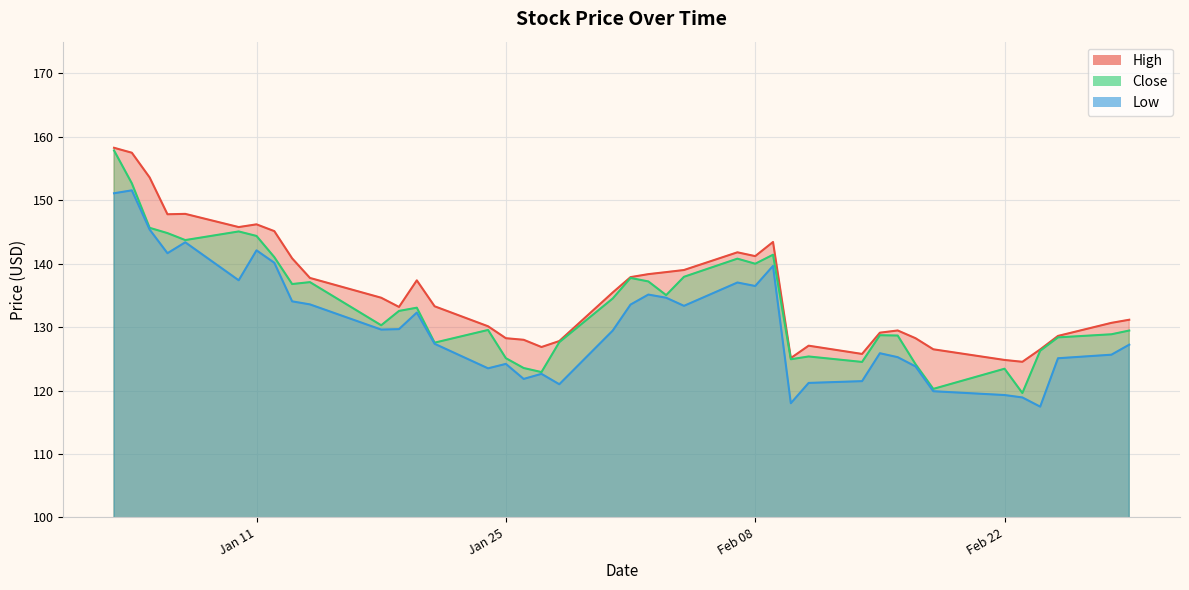

Is it true that Close equals 58.1 at Jan 25?

False